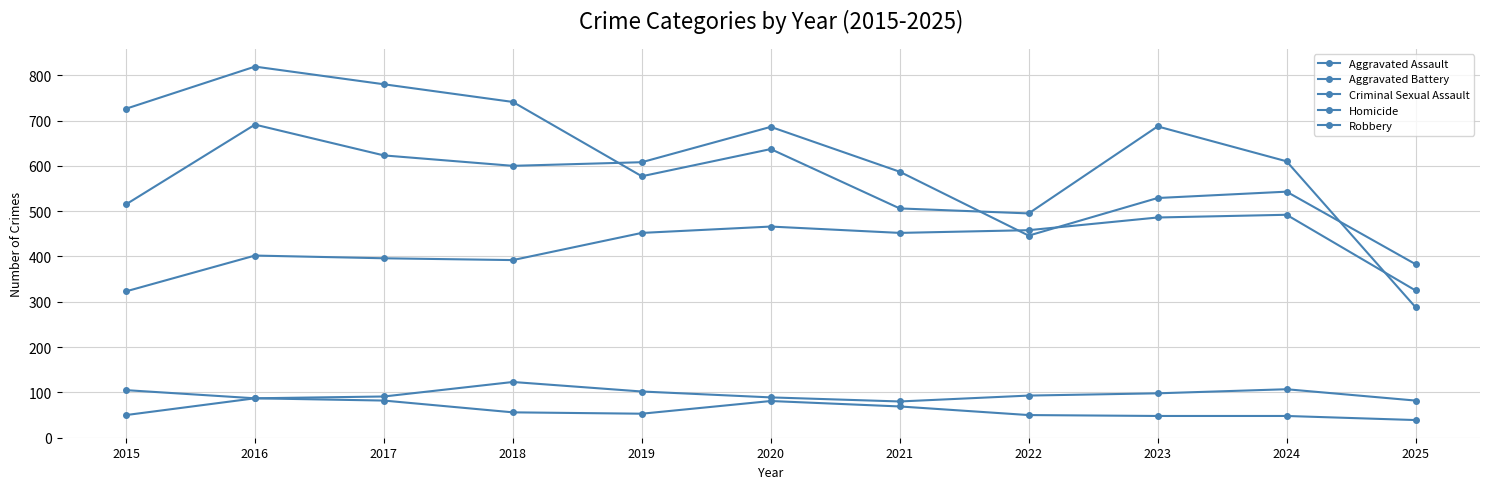

True or false: Homicide and Aggravated Battery cross at least once.

False